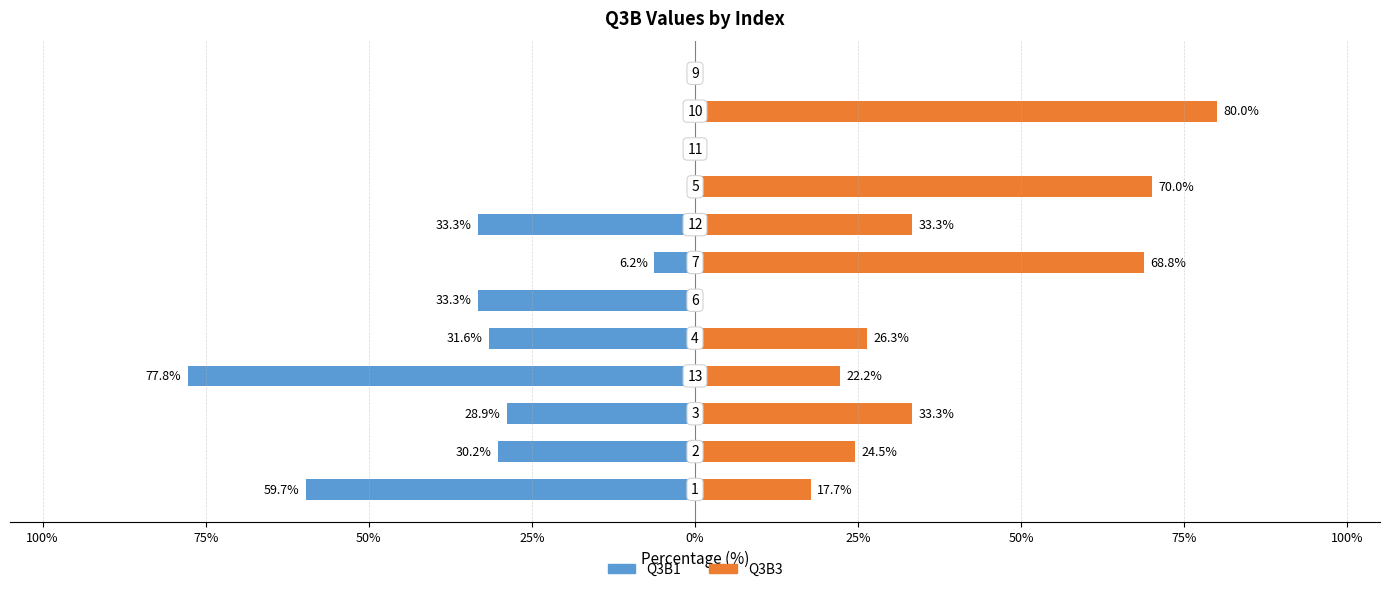

List the series in order of their overall mean, lowest first.

Q3B1, Q3B3